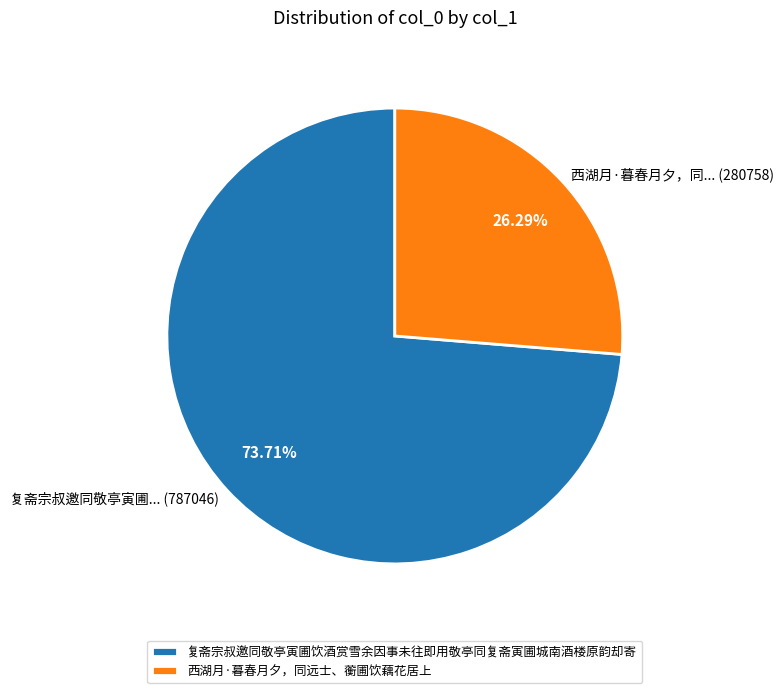

Which slice represents more than half of the pie?

复斋宗叔邀同敬亭寅圃饮酒赏雪余因事未往即用敬亭同复斋寅圃城南酒楼原韵却寄